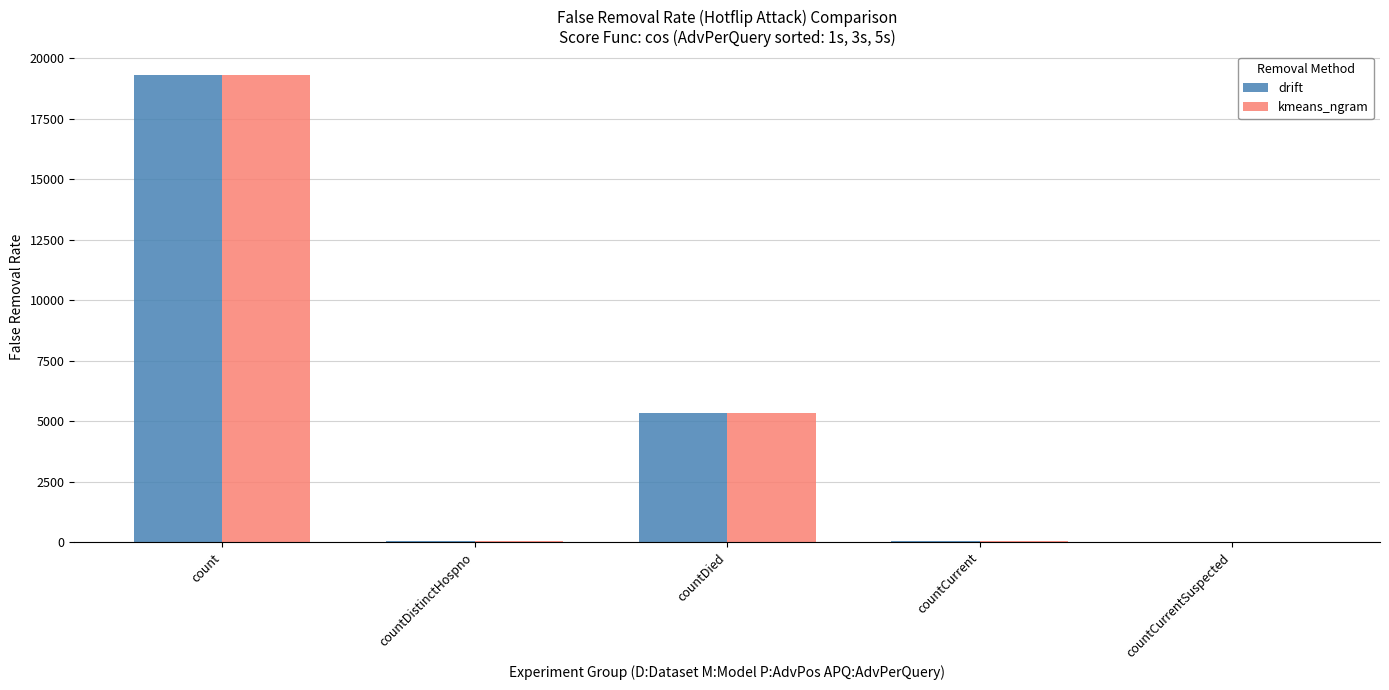

At which label is drift closest to 9657?

countDied